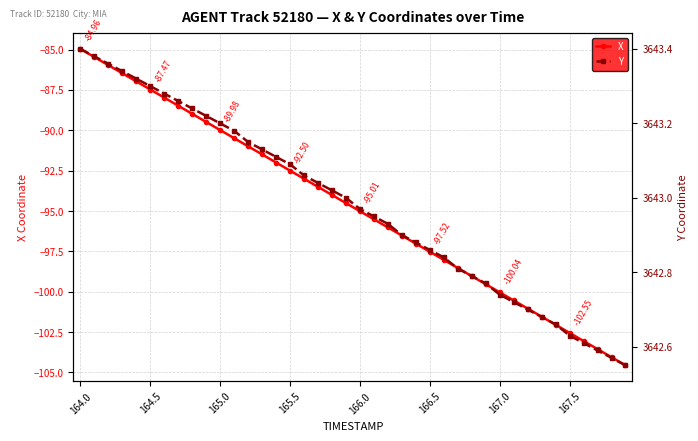

The X series shows -53.2 at 165.5. True or false?

False